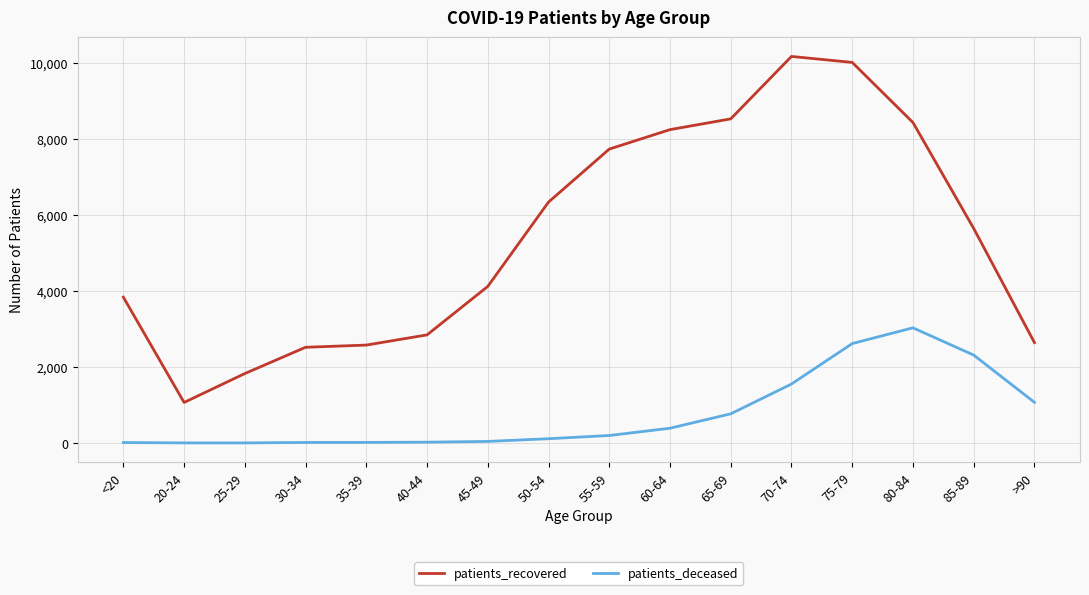

The value of patients_recovered at <20 is 897. True or false?

False